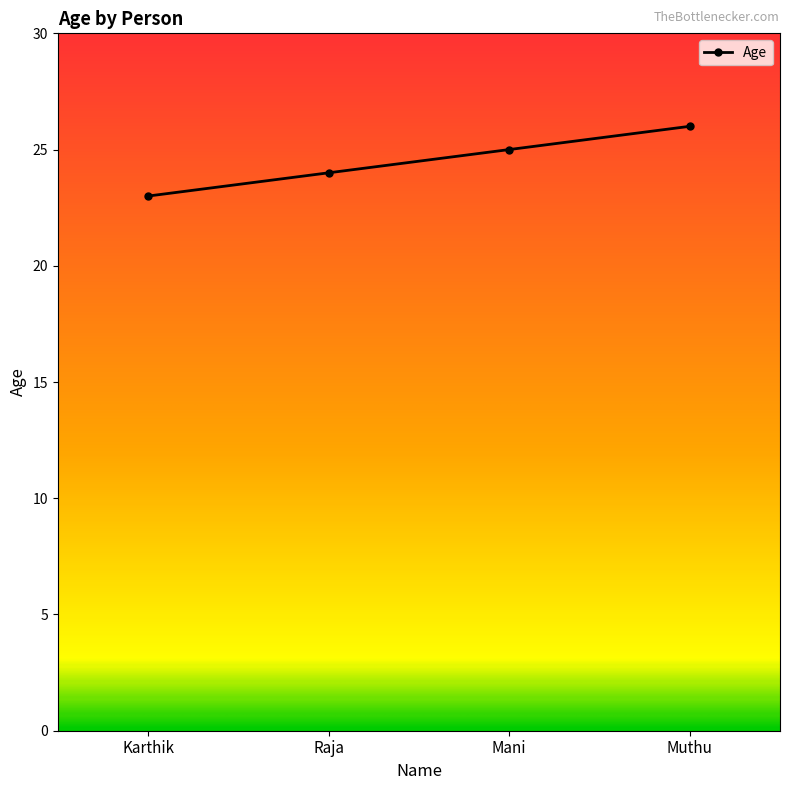

Count the number of categories in the chart.

4